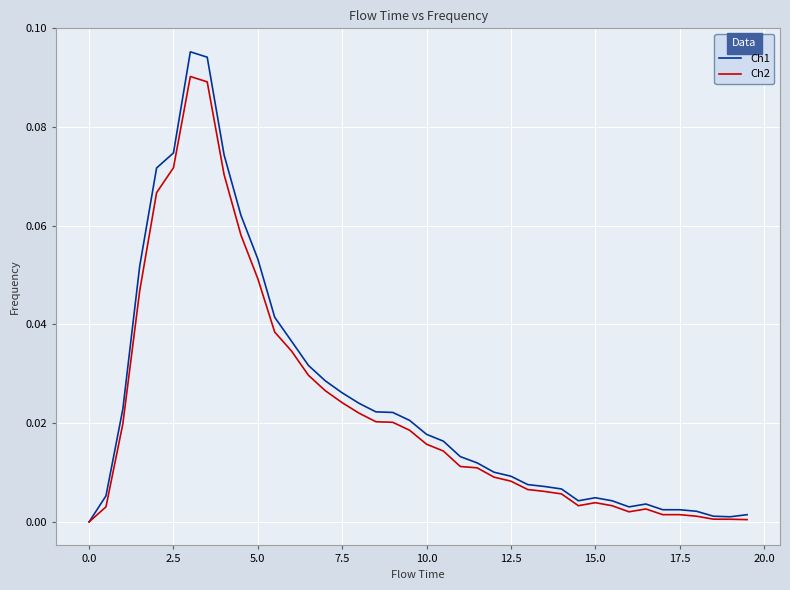

Which series has the largest range (max minus min)?

Ch1